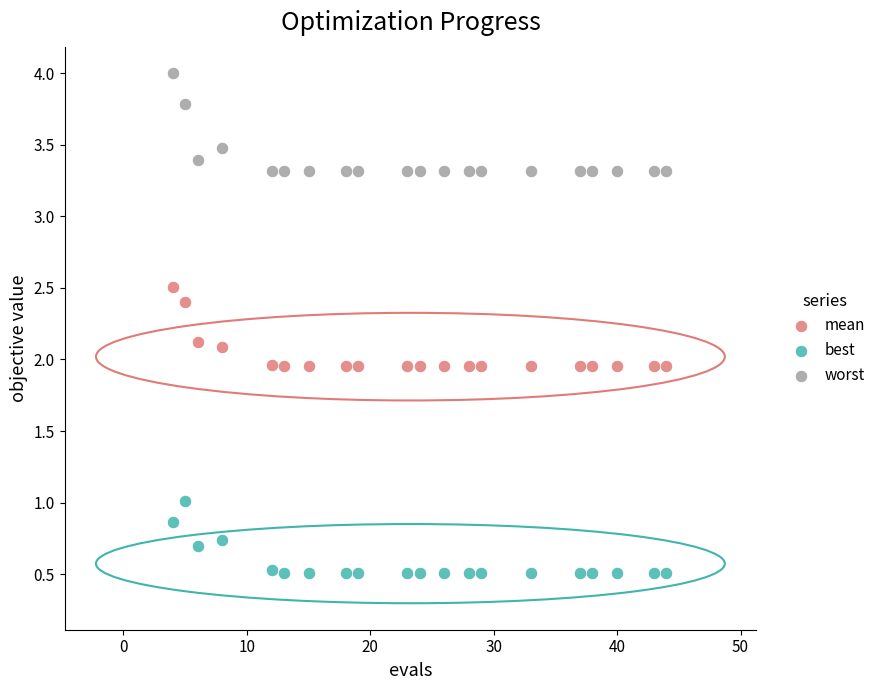

What are all the series names shown in the legend?

mean, best, worst